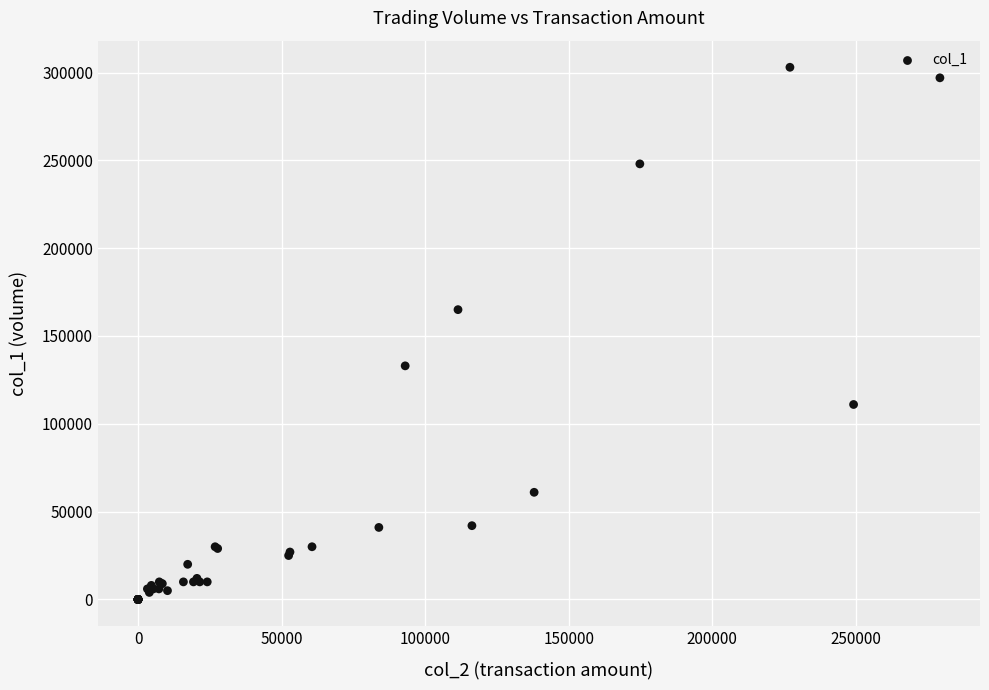

What Y value in the scatter plot is closest to 151500?

165000